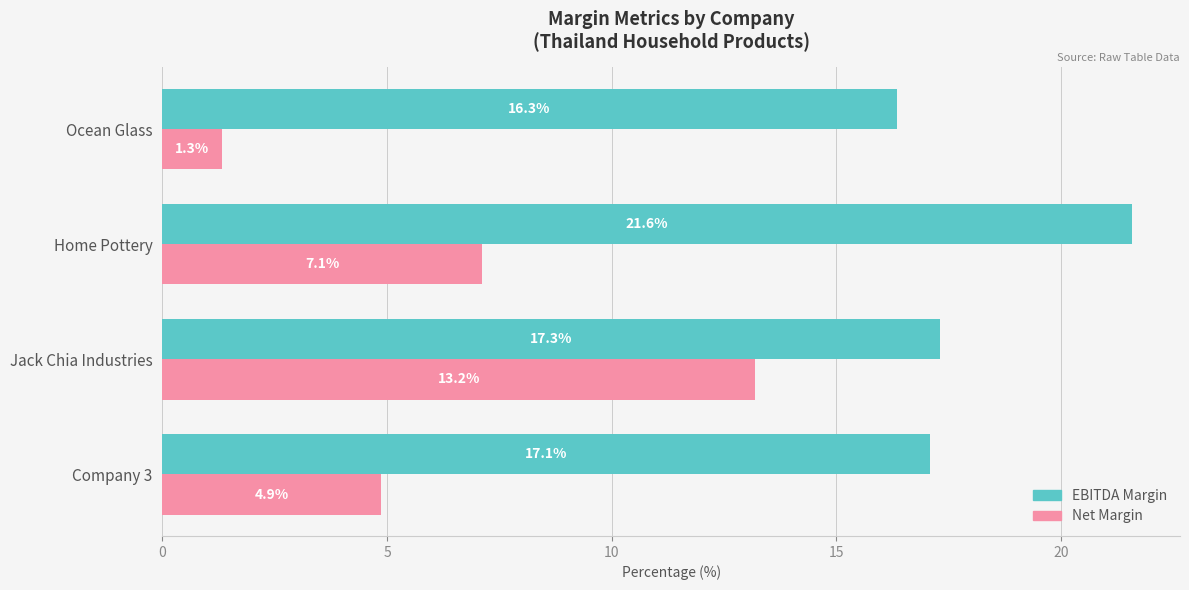

List the series in order of their overall mean, lowest first.

Net Margin, EBITDA Margin